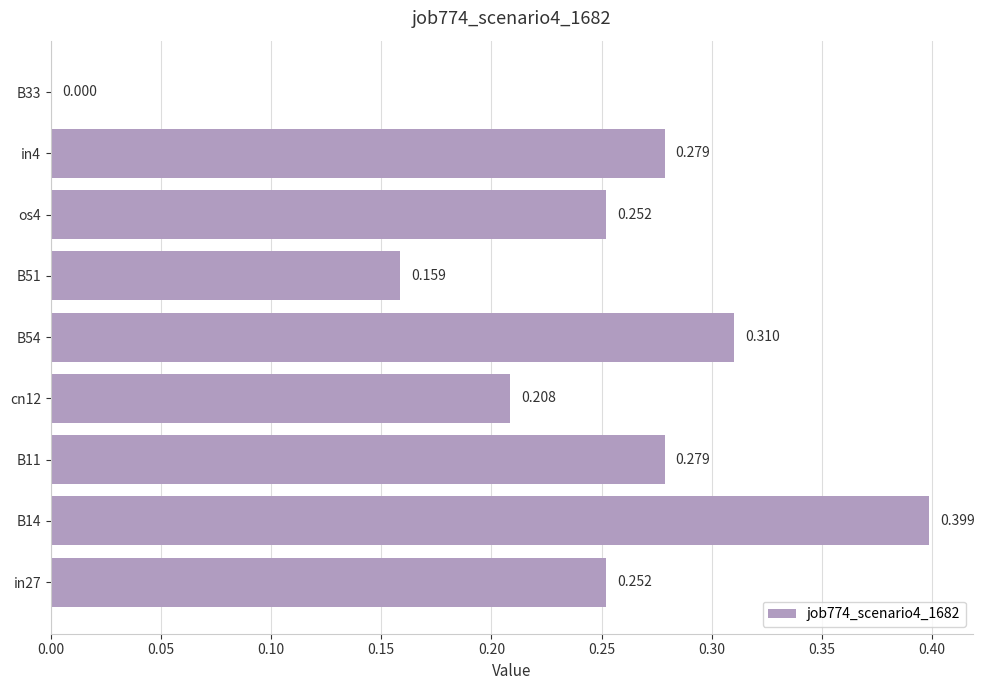

Are the bars horizontal?

Yes